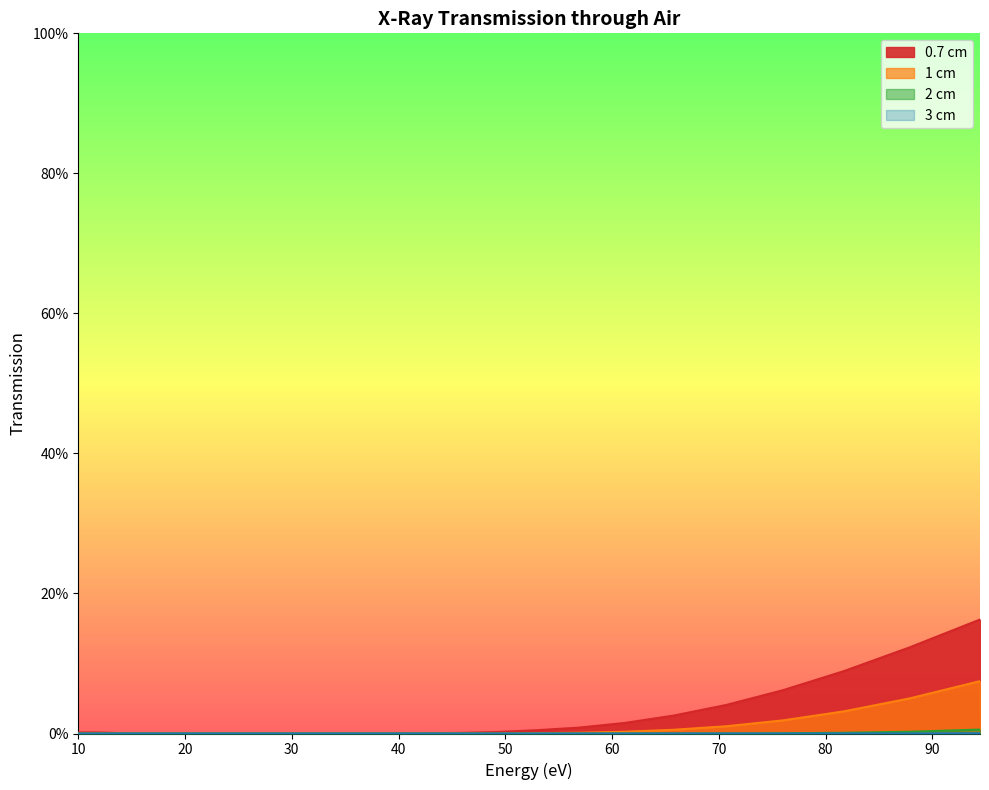

At which category does the chart reach its minimum across all series?

20.635